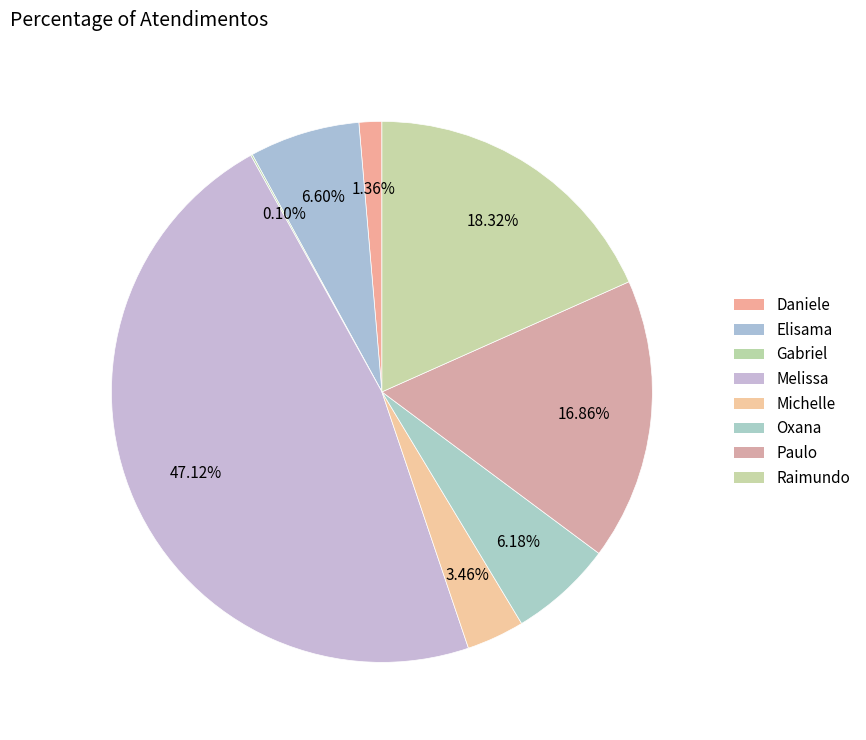

Count the number of slices in the pie.

8